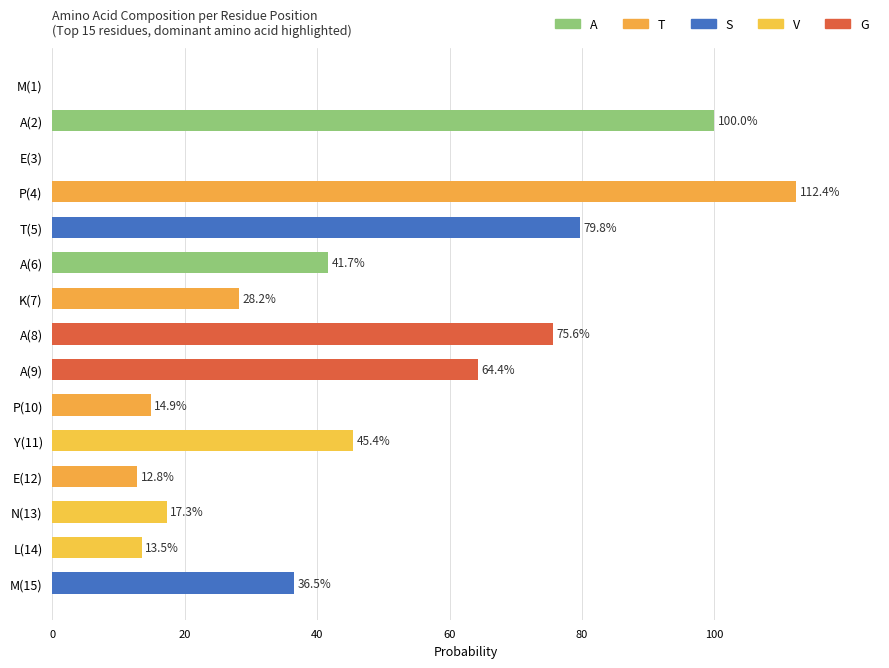

Is it true that T equals 0.2 at E?

False